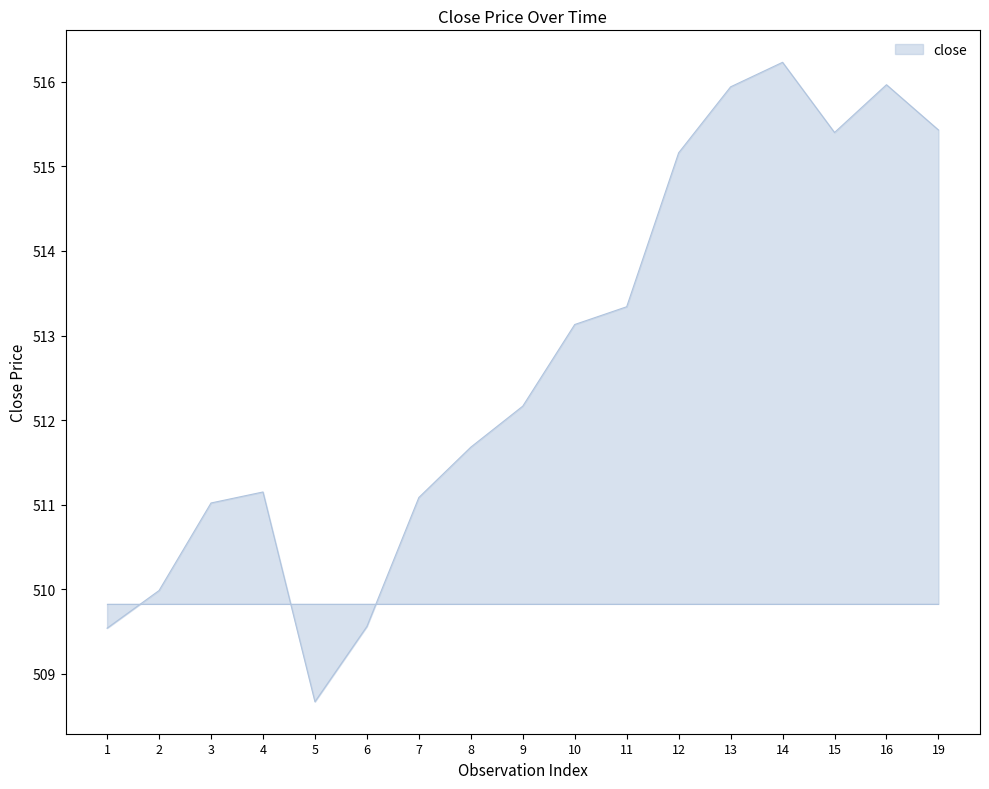

Is it true that the value at 16 is 696.1?

False